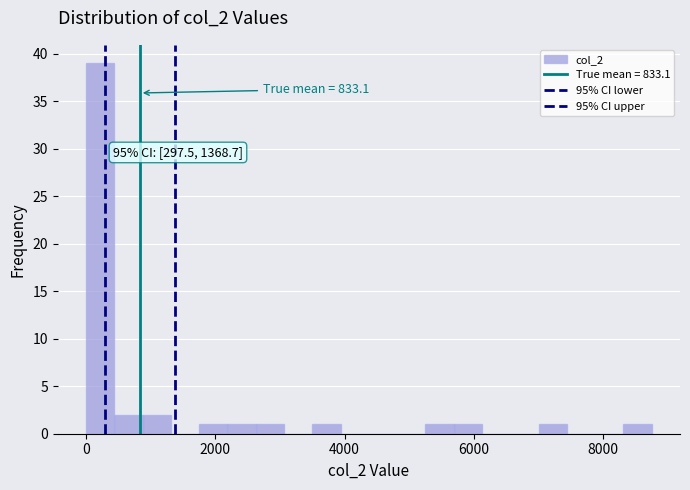

Read against the x-axis, roughly where is the centre of the tallest bar?

200